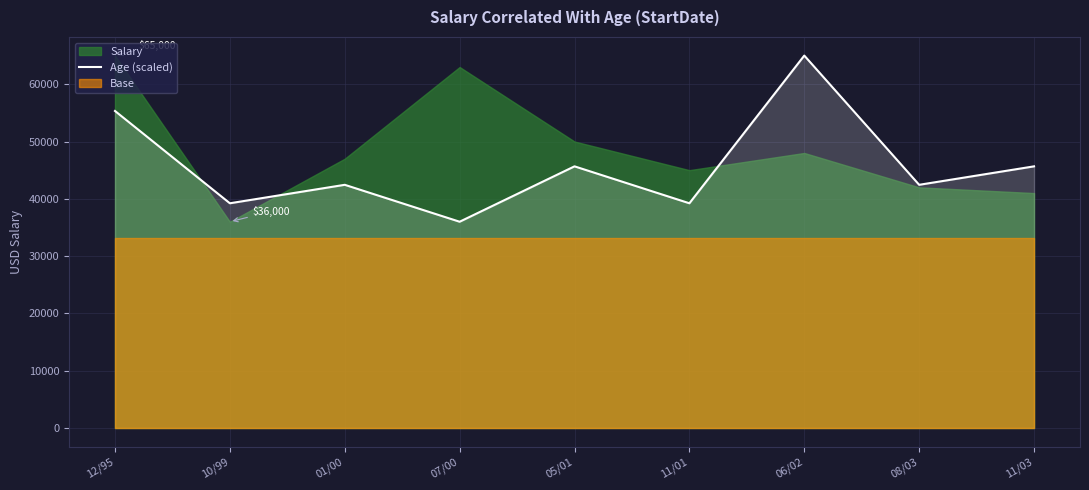

Reading left to right, extract all data points from this chart.

55333.3	39222.2	42444.4	36000.0	45666.7	39222.2	65000.0	42444.4	45666.7